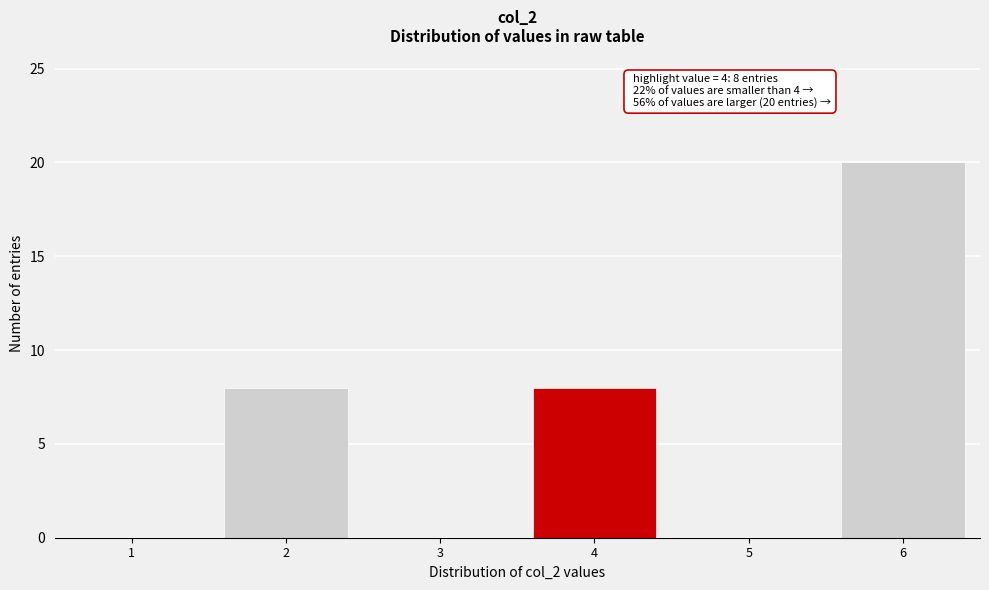

Reading right to left, list all the values displayed in this chart.

6=20	5=0	4=8	3=0	2=8	1=0